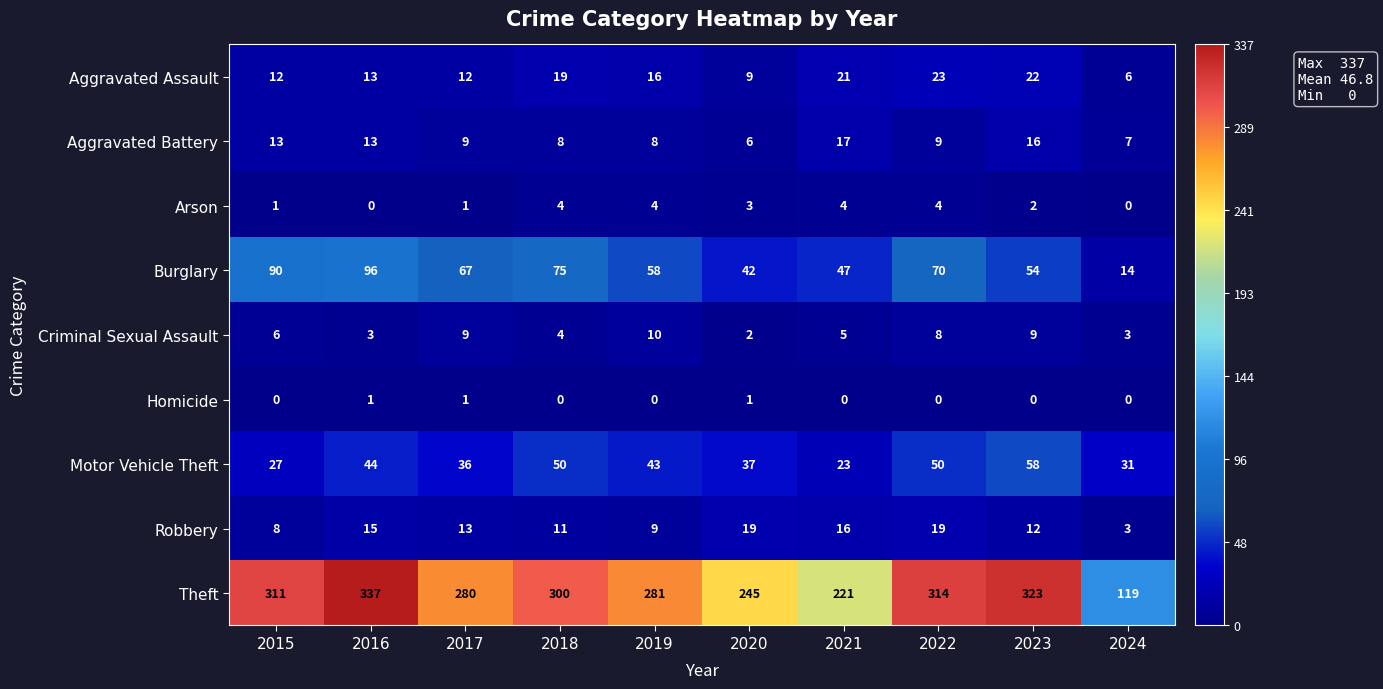

At how many categories does at least one series exceed 43?

10